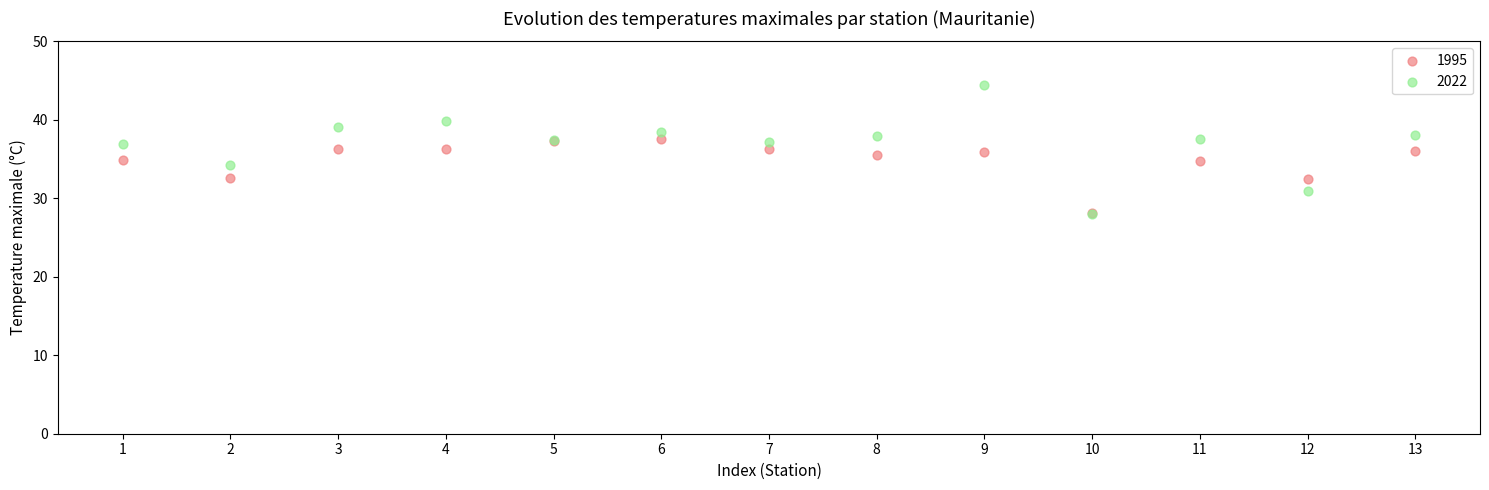

What are all the series names shown in the legend?

1995, 2022